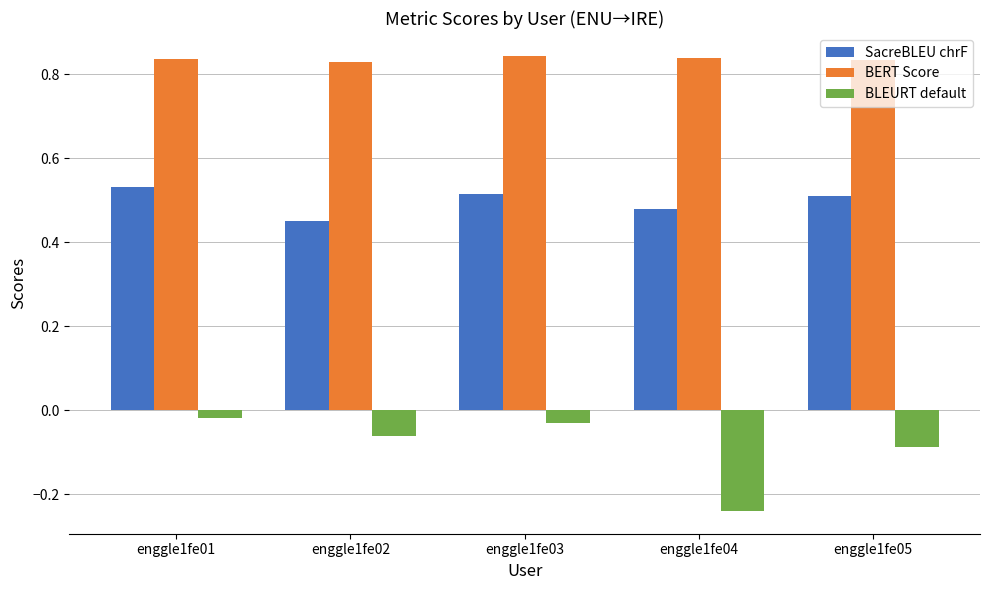

What is the difference between the highest and lowest values at enggle1fe02?

0.9